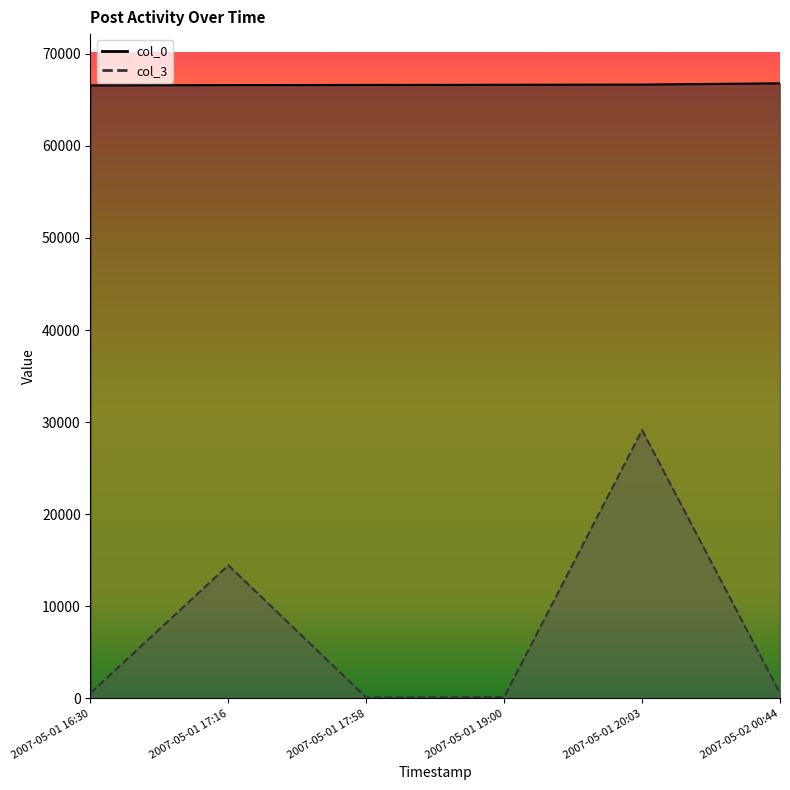

Rank the categories by col_0 value from highest to lowest.

2007-05-02 00:44, 2007-05-01 20:03, 2007-05-01 19:00, 2007-05-01 17:58, 2007-05-01 17:16, 2007-05-01 16:30